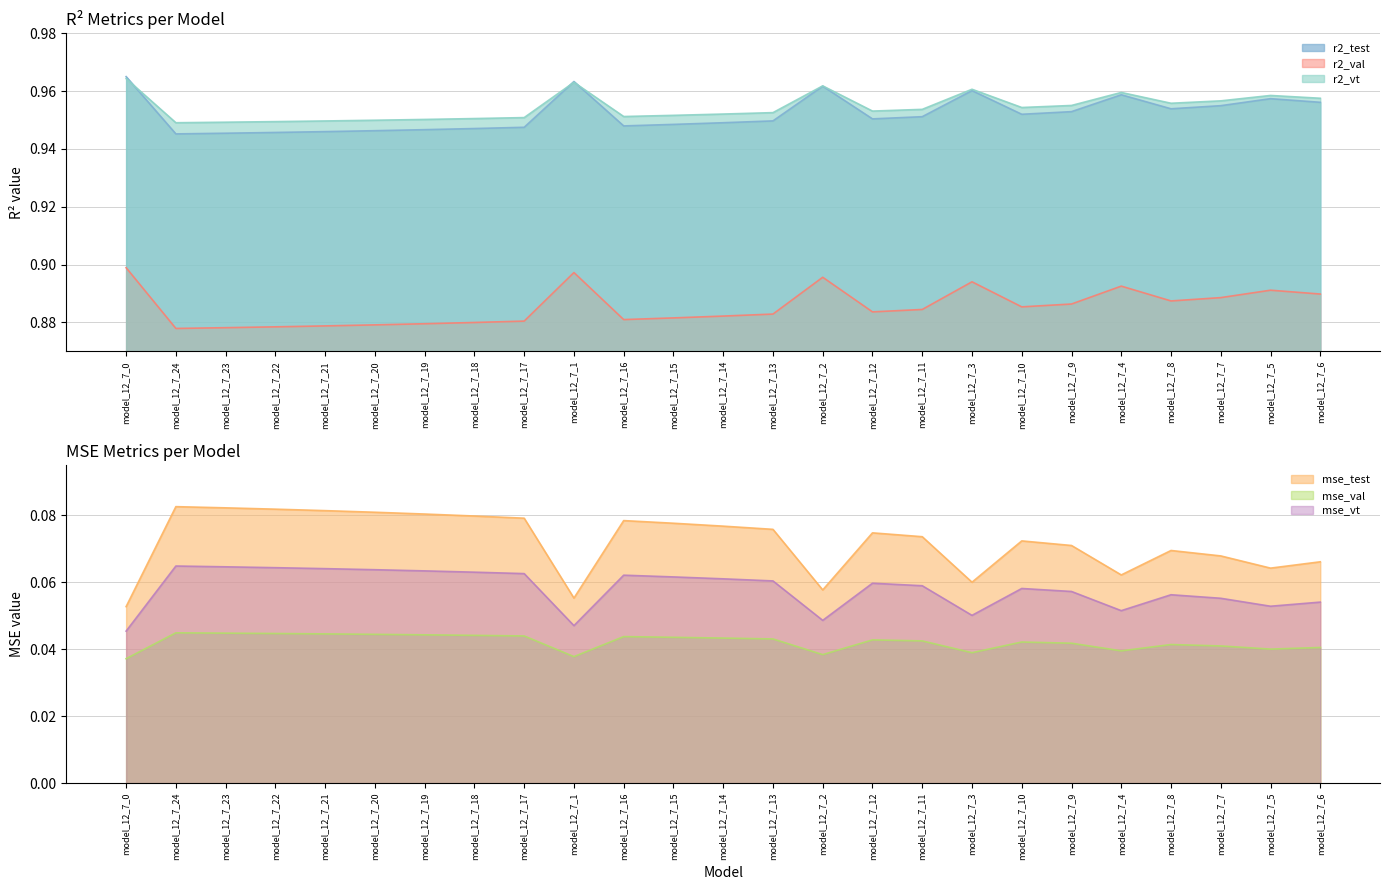

What is the approximate value of r2_test at model_12_7_23?

0.9